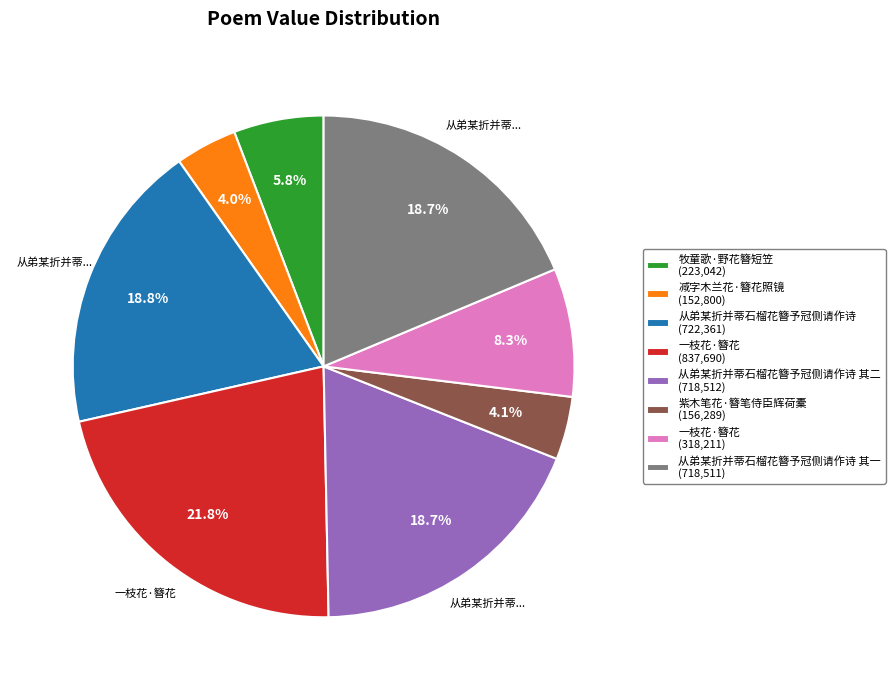

How much of the chart is everything except 牧童歌·野花簪短笠 (223,042)?

94.2%